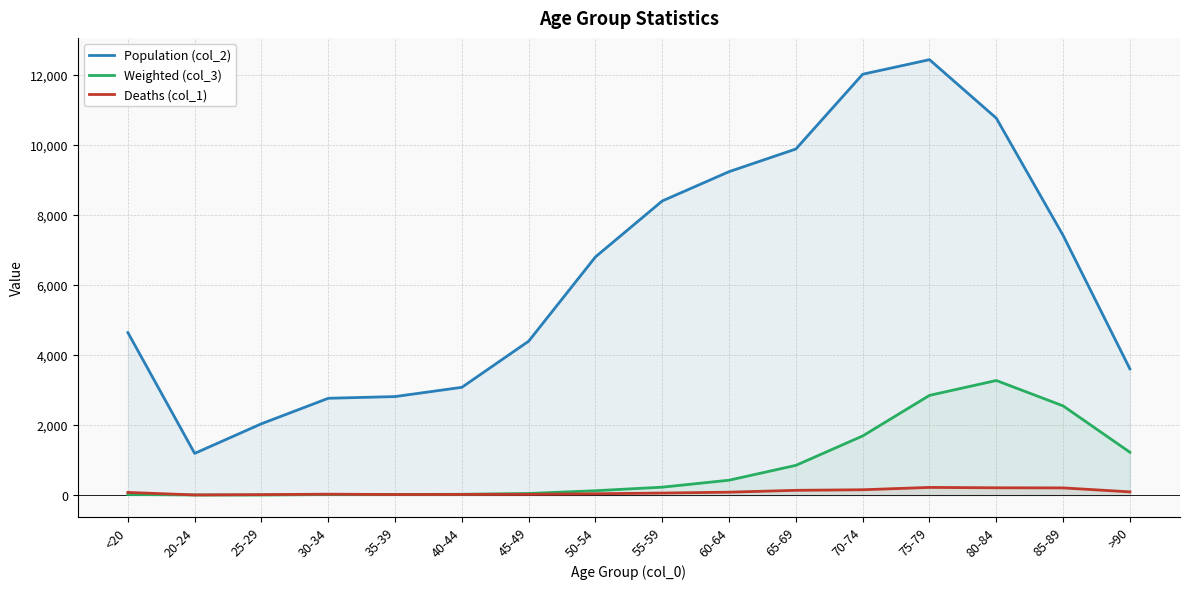

Is the value of Population (col_2) at 70-74 greater than the value of Weighted (col_3) at <20?

Yes